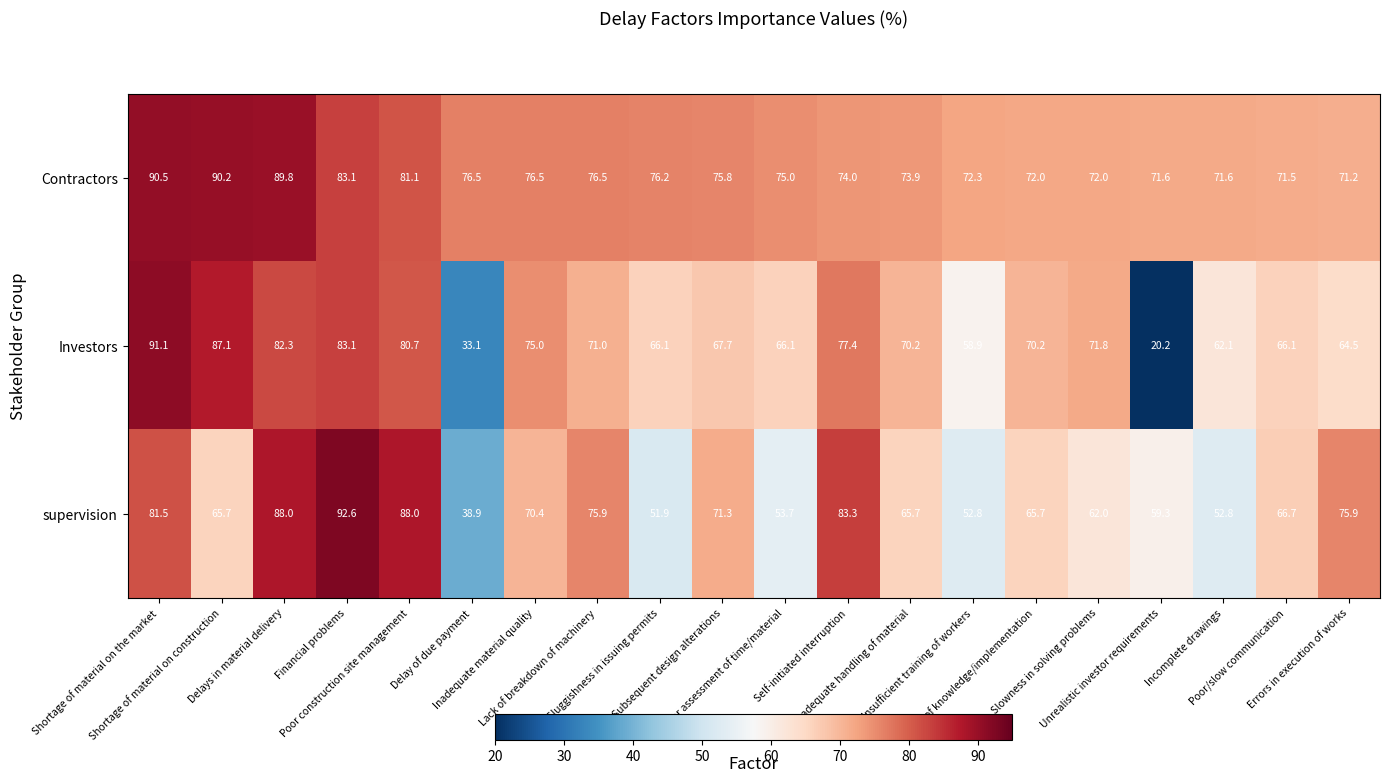

What is the total value across all series at Poor construction site management?

249.8